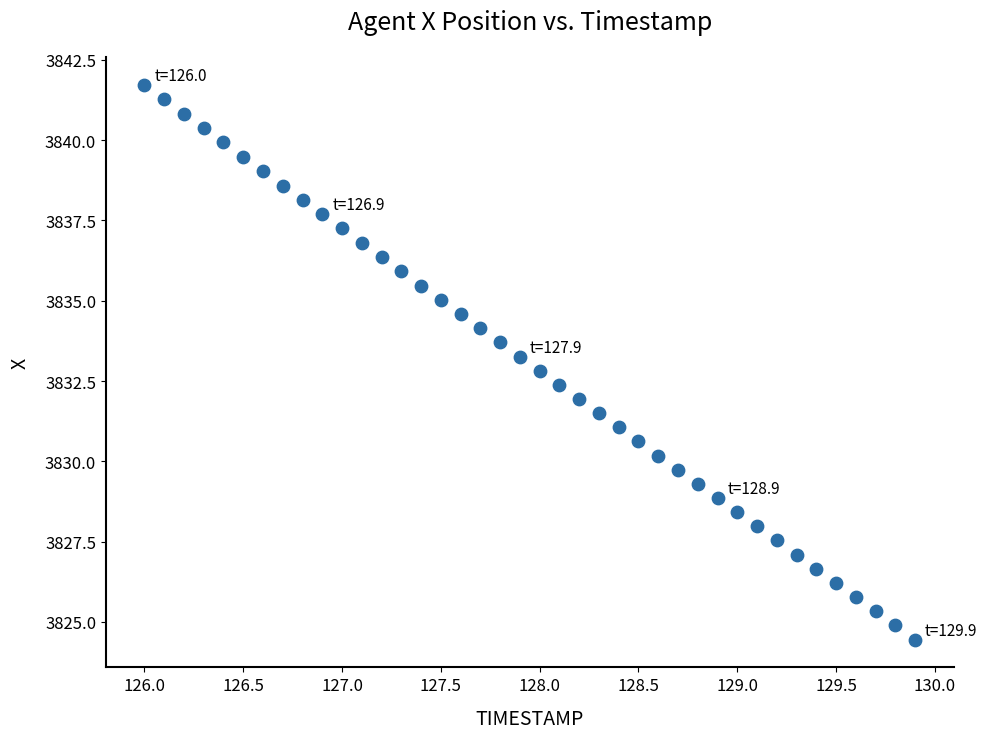

What is the range of Y values (max minus min)?

17.3